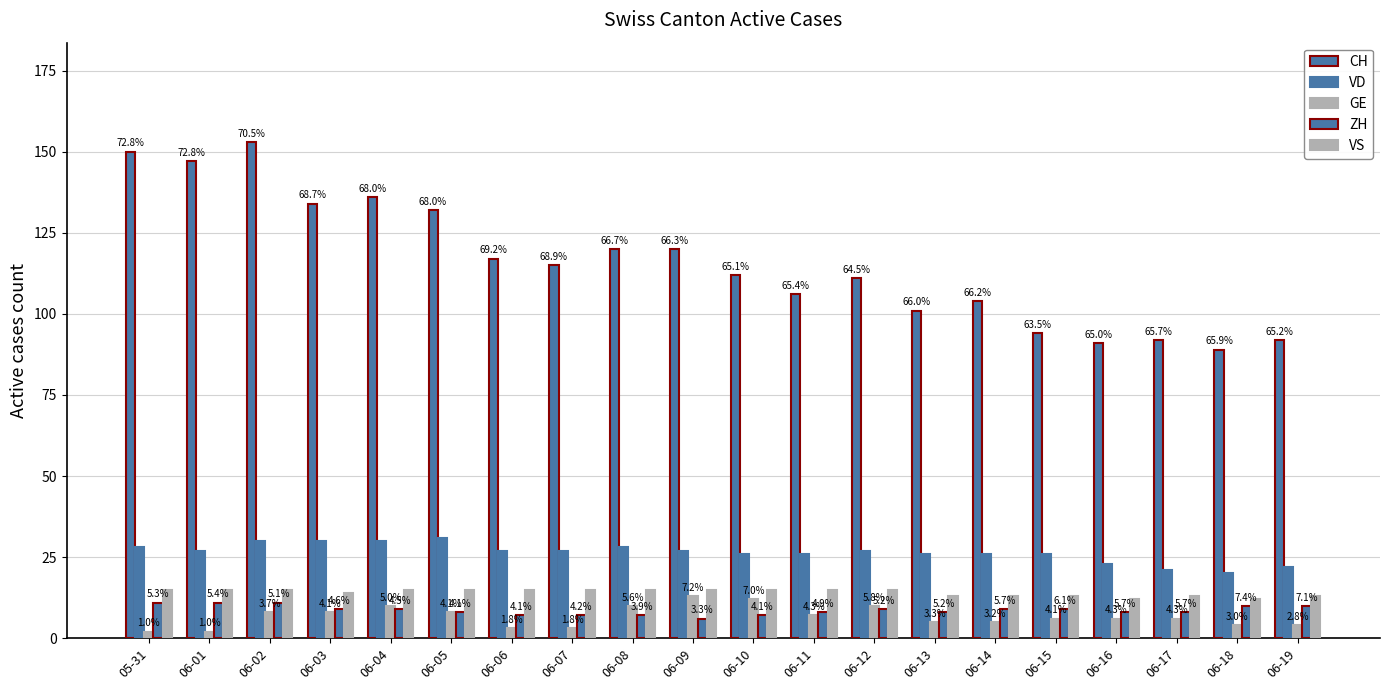

Reading left to right, extract all data points from this chart.

CH: 150	147	153	134	136	132	117	115	120	120	112	106	111	101	104	94	91	92	89	92
VD: 28	27	30	30	30	31	27	27	28	27	26	26	27	26	26	26	23	21	20	22
GE: 2	2	8	8	10	8	3	3	10	13	12	7	10	5	5	6	6	6	4	4
ZH: 11	11	11	9	9	8	7	7	7	6	7	8	9	8	9	9	8	8	10	10
VS: 15	15	15	14	15	15	15	15	15	15	15	15	15	13	13	13	12	13	12	13